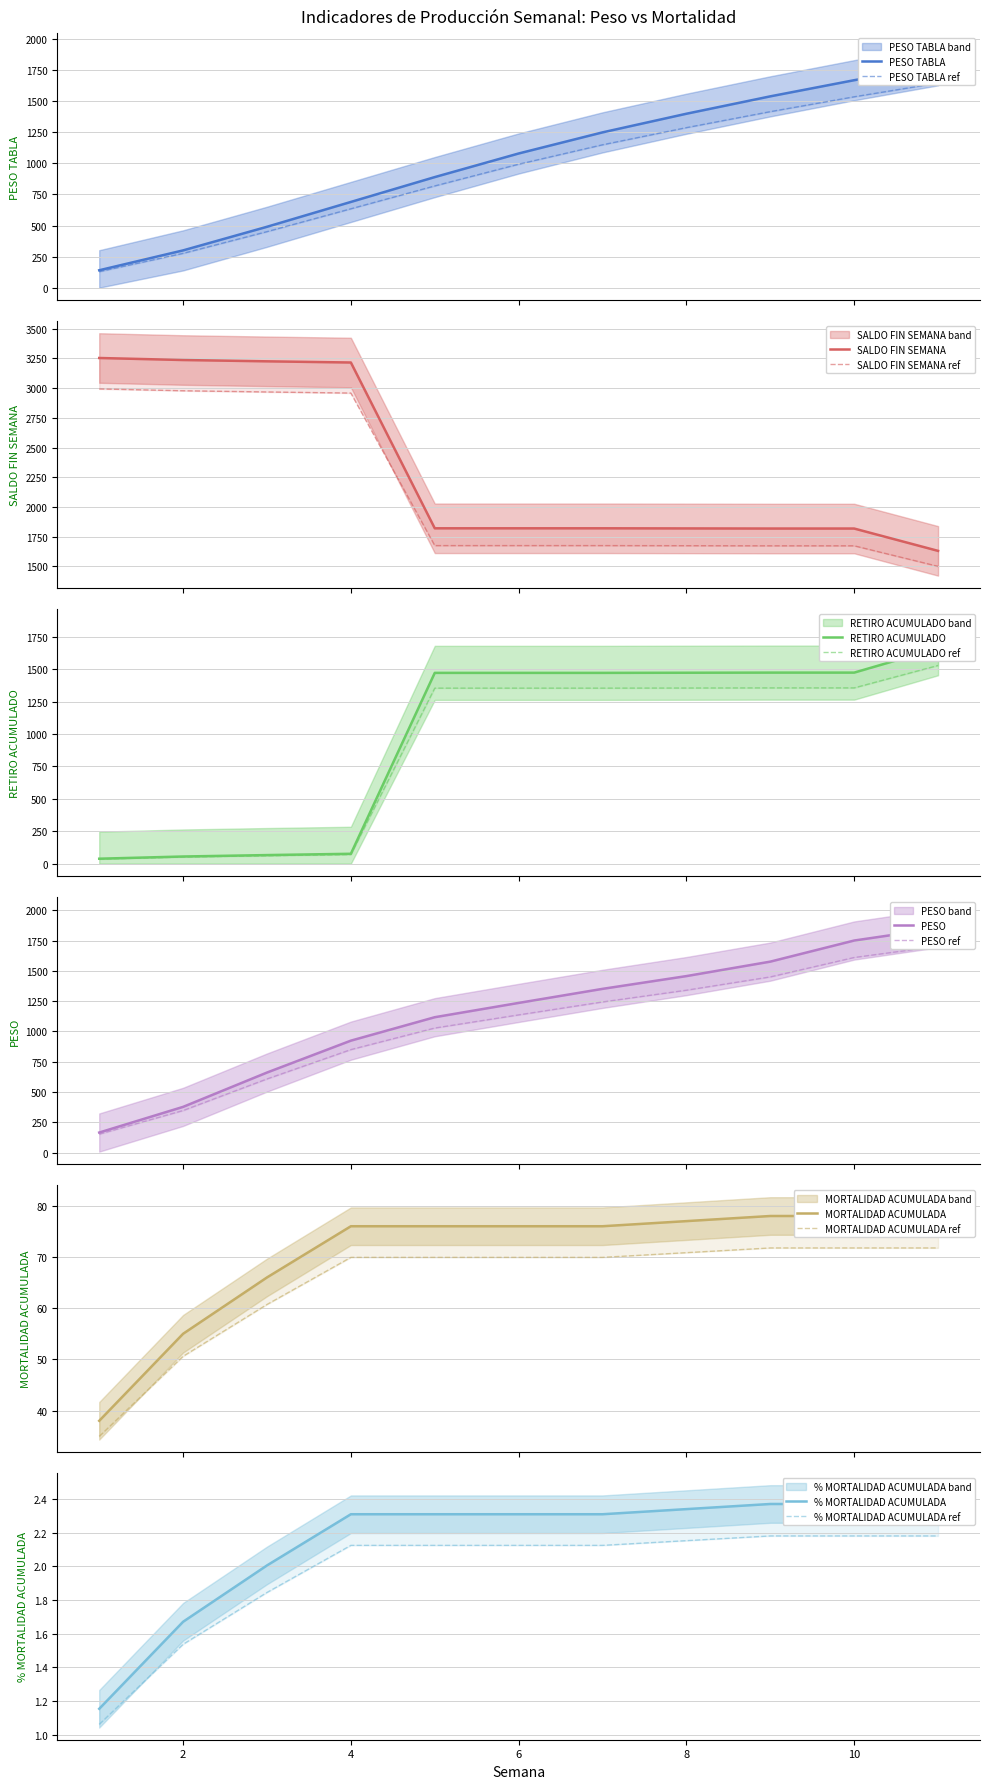

Does the chart have visible grid lines?

Yes